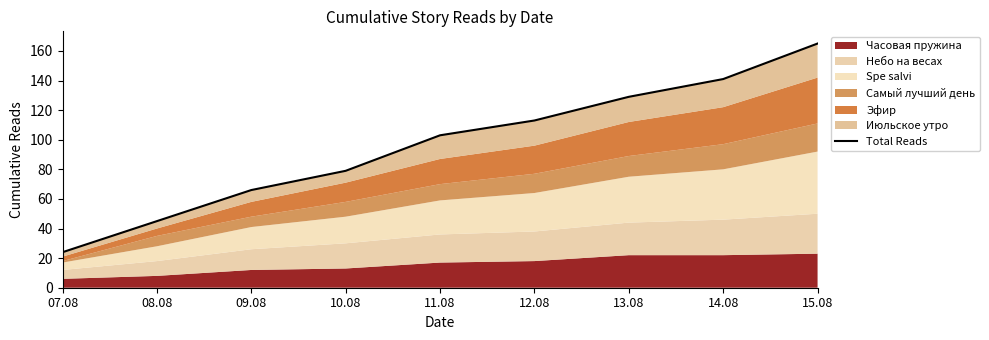

Read the value at 11.08.

103